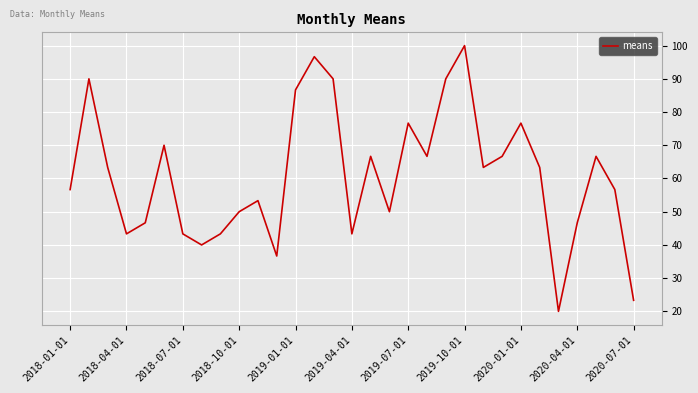

What is the maximum value shown in the chart?

100.0